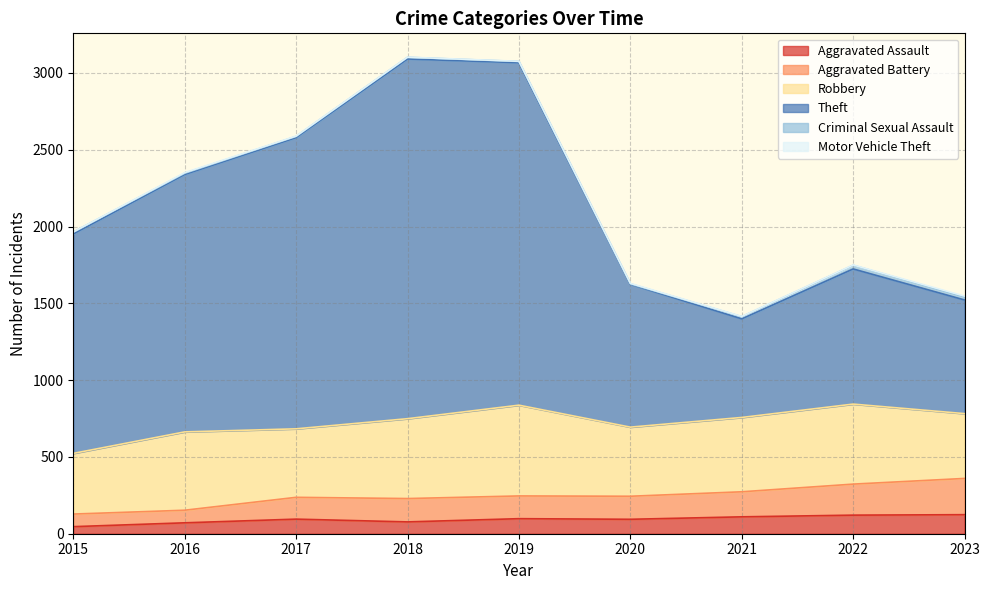

What is the highest value of the Aggravated Assault series?

124